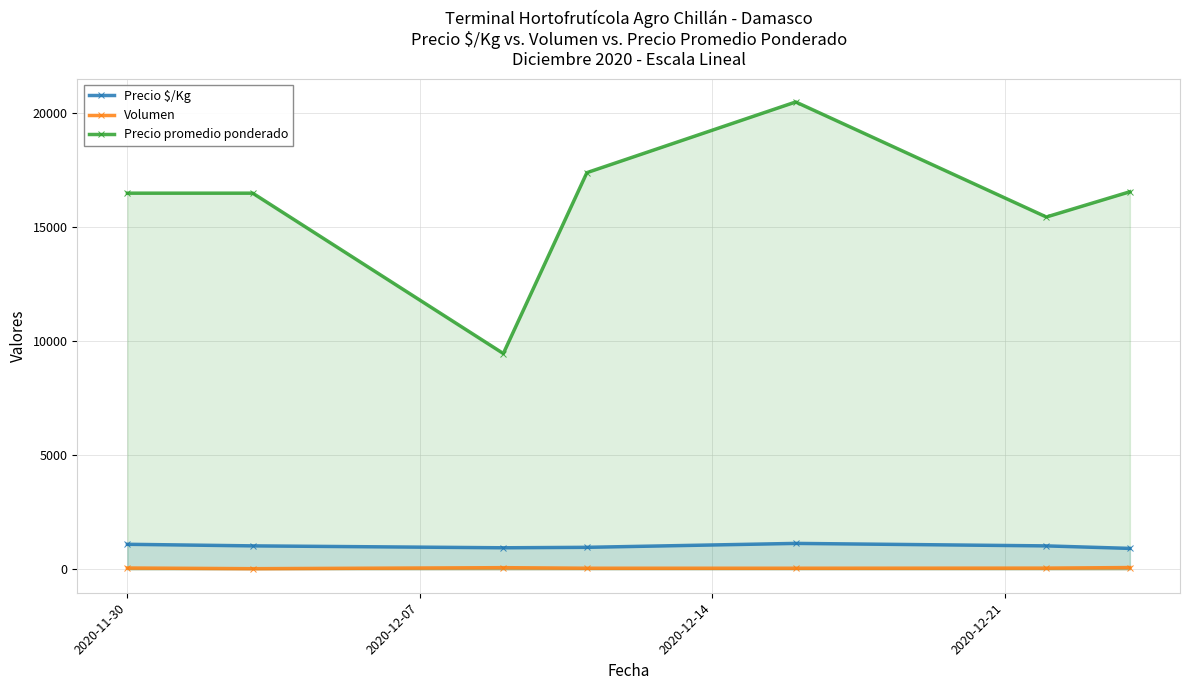

What is the difference between the maximum and second lowest values in the Precio promedio ponderado series?

5045